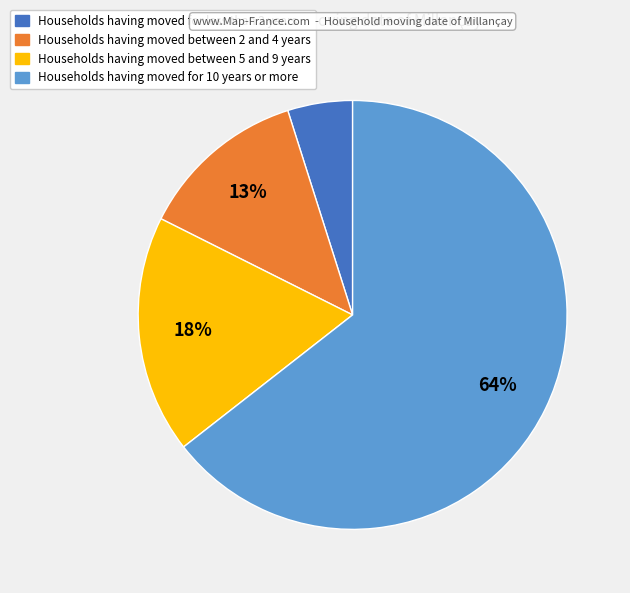

Does any single category account for the majority?

Yes